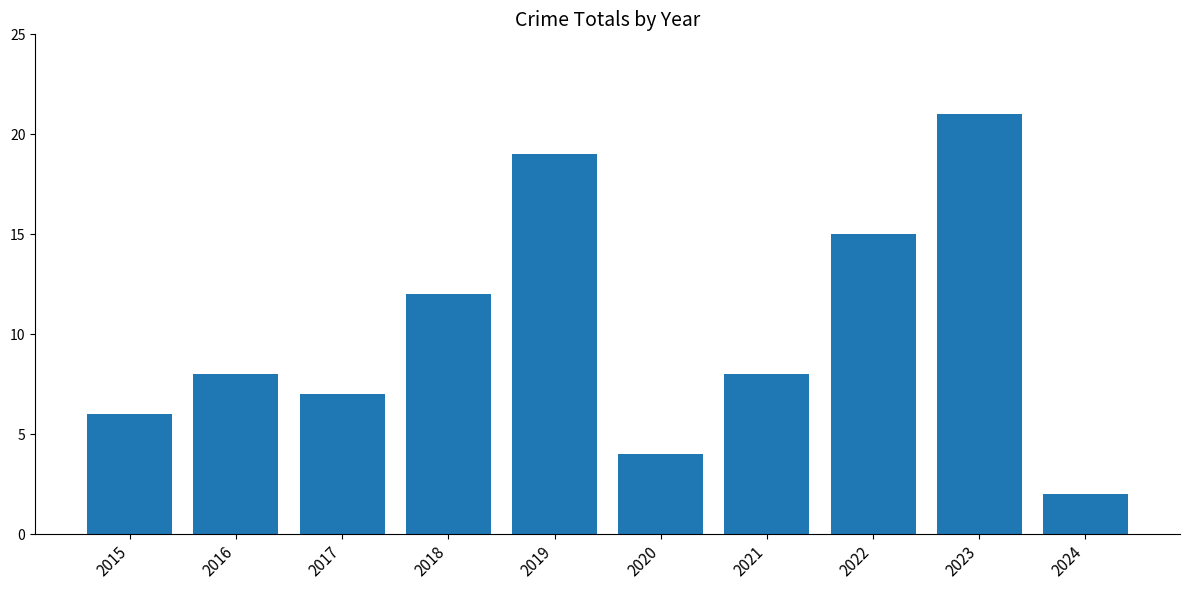

What is the difference between the values at 2016 and 2020?

4